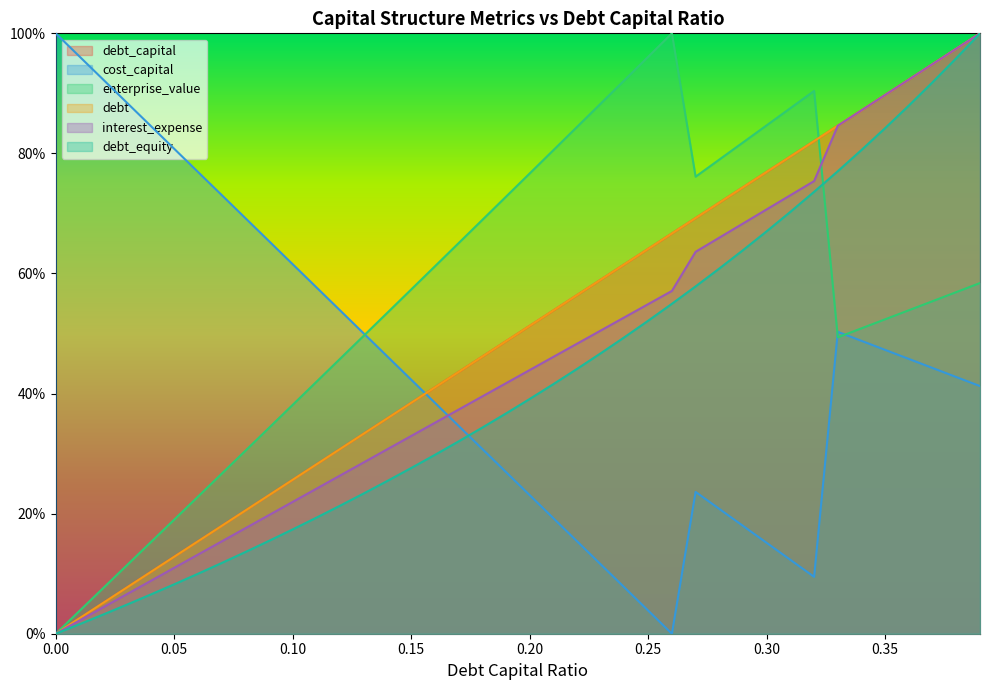

Reading left to right, extract all data points from this chart.

debt_capital: 0.0=0.0	0.01=0.0	0.02=0.1	0.03=0.1	0.04=0.1	0.05=0.1	0.06=0.2	0.07=0.2	0.08=0.2	0.09=0.2	0.1=0.3	0.11=0.3	0.12=0.3	0.13=0.3	0.14=0.4	0.15=0.4	0.16=0.4	0.17=0.4	0.18=0.5	0.19=0.5	0.2=0.5	0.21=0.5	0.22=0.6	0.23=0.6	0.24=0.6	0.25=0.6	0.26=0.7	0.27=0.7	0.28=0.7	0.29=0.7	0.3=0.8	0.31=0.8	0.32=0.8	0.33=0.8	0.34=0.9	0.35=0.9	0.36=0.9	0.37=0.9	0.38=1.0	0.39=1.0
cost_capital: 0.0=1.0	0.01=1.0	0.02=0.9	0.03=0.9	0.04=0.8	0.05=0.8	0.06=0.8	0.07=0.7	0.08=0.7	0.09=0.7	0.1=0.6	0.11=0.6	0.12=0.5	0.13=0.5	0.14=0.5	0.15=0.4	0.16=0.4	0.17=0.3	0.18=0.3	0.19=0.3	0.2=0.2	0.21=0.2	0.22=0.2	0.23=0.1	0.24=0.1	0.25=0.0	0.26=0.0	0.27=0.2	0.28=0.2	0.29=0.2	0.3=0.2	0.31=0.1	0.32=0.1	0.33=0.5	0.34=0.5	0.35=0.5	0.36=0.5	0.37=0.4	0.38=0.4	0.39=0.4
enterprise_value: 0.0=0.0	0.01=0.0	0.02=0.1	0.03=0.1	0.04=0.2	0.05=0.2	0.06=0.2	0.07=0.3	0.08=0.3	0.09=0.3	0.1=0.4	0.11=0.4	0.12=0.5	0.13=0.5	0.14=0.5	0.15=0.6	0.16=0.6	0.17=0.7	0.18=0.7	0.19=0.7	0.2=0.8	0.21=0.8	0.22=0.8	0.23=0.9	0.24=0.9	0.25=1.0	0.26=1.0	0.27=0.8	0.28=0.8	0.29=0.8	0.3=0.8	0.31=0.9	0.32=0.9	0.33=0.5	0.34=0.5	0.35=0.5	0.36=0.5	0.37=0.6	0.38=0.6	0.39=0.6
debt: 0.0=0.0	0.01=0.0	0.02=0.1	0.03=0.1	0.04=0.1	0.05=0.1	0.06=0.2	0.07=0.2	0.08=0.2	0.09=0.2	0.1=0.3	0.11=0.3	0.12=0.3	0.13=0.3	0.14=0.4	0.15=0.4	0.16=0.4	0.17=0.4	0.18=0.5	0.19=0.5	0.2=0.5	0.21=0.5	0.22=0.6	0.23=0.6	0.24=0.6	0.25=0.6	0.26=0.7	0.27=0.7	0.28=0.7	0.29=0.7	0.3=0.8	0.31=0.8	0.32=0.8	0.33=0.8	0.34=0.9	0.35=0.9	0.36=0.9	0.37=0.9	0.38=1.0	0.39=1.0
interest_expense: 0.0=0.0	0.01=0.0	0.02=0.0	0.03=0.1	0.04=0.1	0.05=0.1	0.06=0.1	0.07=0.2	0.08=0.2	0.09=0.2	0.1=0.2	0.11=0.2	0.12=0.3	0.13=0.3	0.14=0.3	0.15=0.3	0.16=0.4	0.17=0.4	0.18=0.4	0.19=0.4	0.2=0.4	0.21=0.5	0.22=0.5	0.23=0.5	0.24=0.5	0.25=0.5	0.26=0.6	0.27=0.6	0.28=0.7	0.29=0.7	0.3=0.7	0.31=0.7	0.32=0.8	0.33=0.8	0.34=0.9	0.35=0.9	0.36=0.9	0.37=0.9	0.38=1.0	0.39=1.0
debt_equity: 0.0=0.0	0.01=0.0	0.02=0.0	0.03=0.0	0.04=0.1	0.05=0.1	0.06=0.1	0.07=0.1	0.08=0.1	0.09=0.2	0.1=0.2	0.11=0.2	0.12=0.2	0.13=0.2	0.14=0.3	0.15=0.3	0.16=0.3	0.17=0.3	0.18=0.3	0.19=0.4	0.2=0.4	0.21=0.4	0.22=0.4	0.23=0.5	0.24=0.5	0.25=0.5	0.26=0.5	0.27=0.6	0.28=0.6	0.29=0.6	0.3=0.7	0.31=0.7	0.32=0.7	0.33=0.8	0.34=0.8	0.35=0.8	0.36=0.9	0.37=0.9	0.38=1.0	0.39=1.0